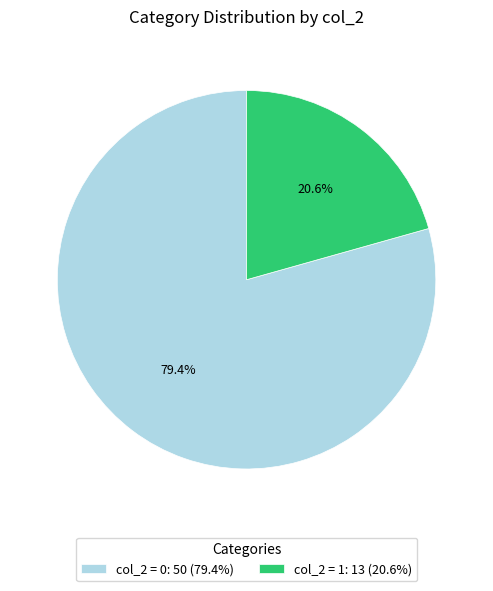

Is the sum of col_2 = 1: 13 (20.6%) and col_2 = 0: 50 (79.4%) greater than half?

Yes